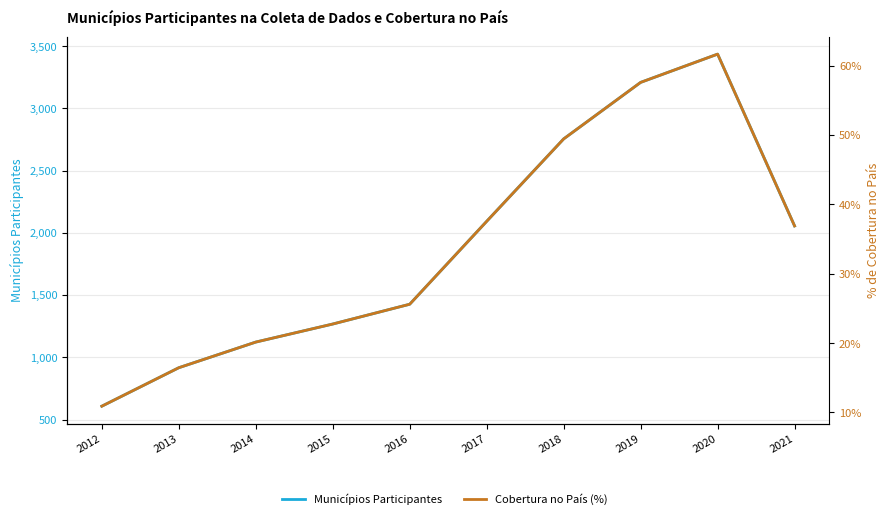

List the series in order of their overall mean, highest first.

Municípios Participantes, Cobertura no País (%)